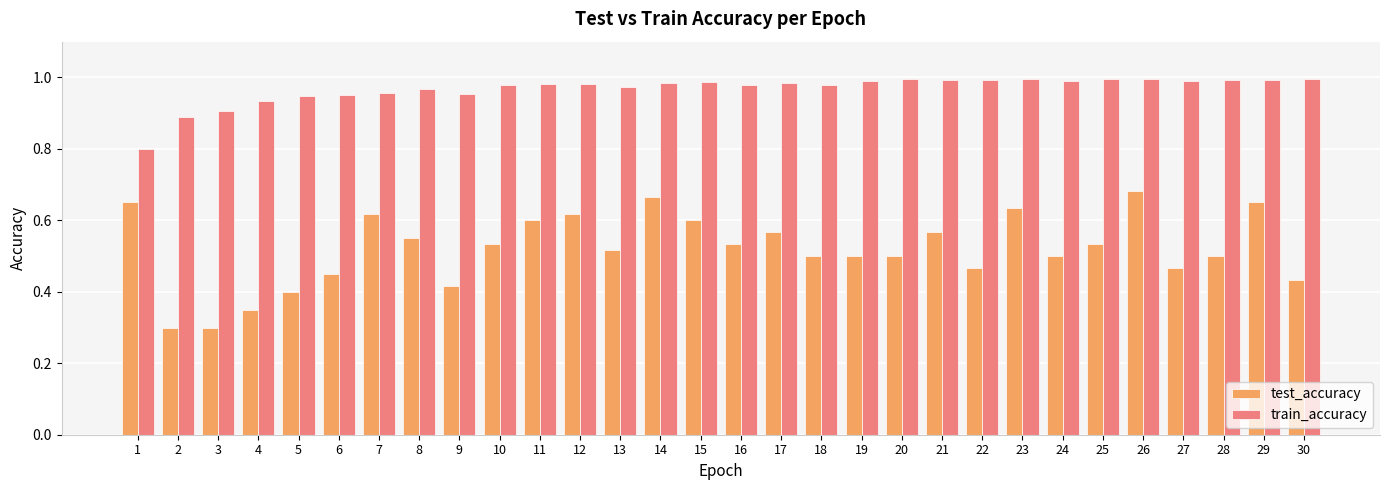

Is the value of test_accuracy at 28 greater than the value of train_accuracy at 26?

No